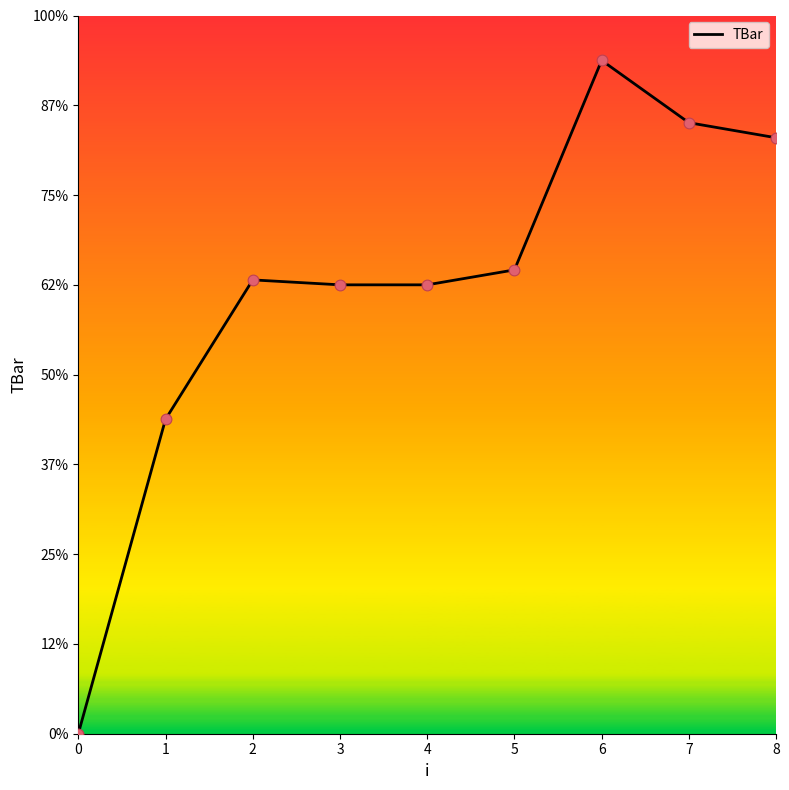

What is the ratio of the value at 5 to the value at 3?

1.0